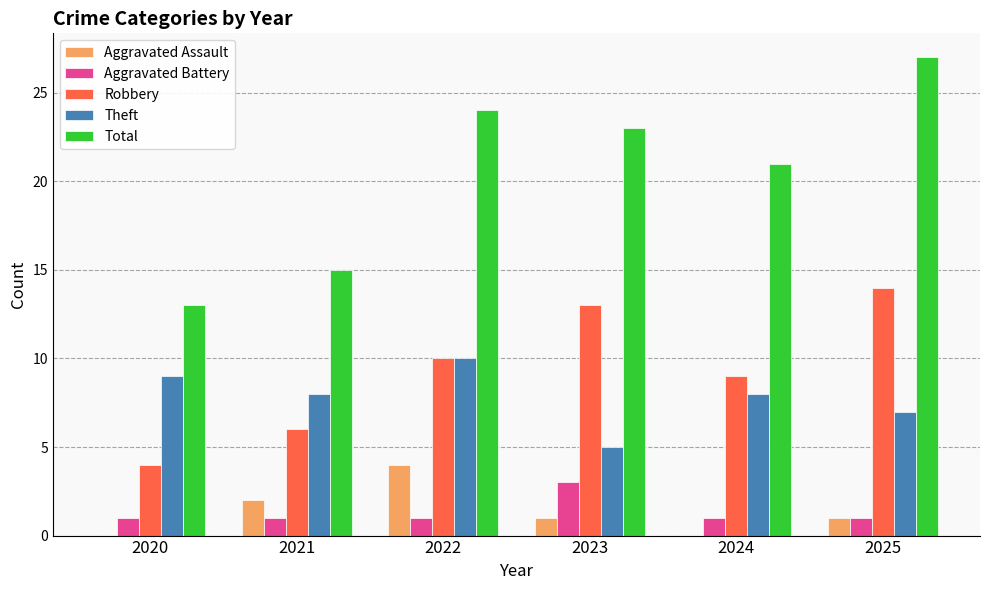

The value of Aggravated Battery at 2020 is 0. True or false?

False